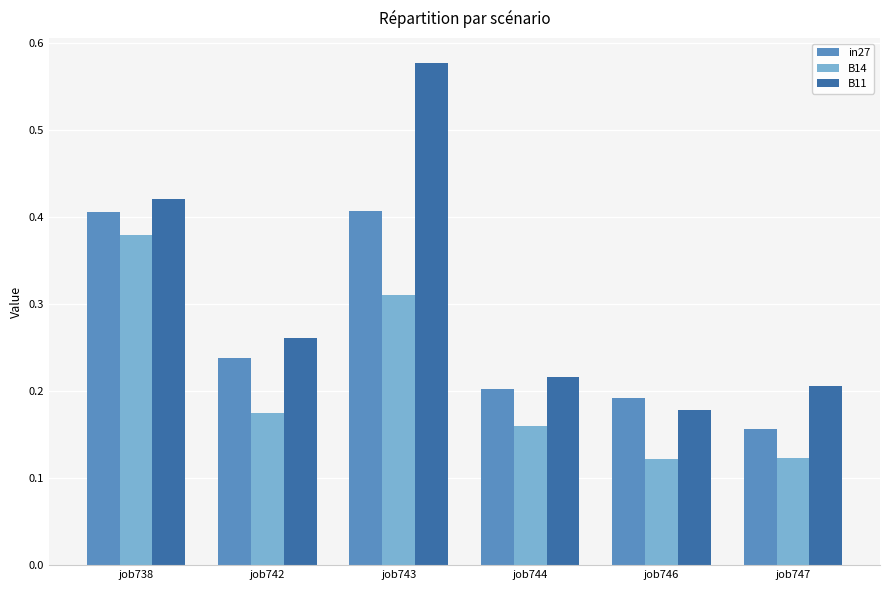

Where is in27 nearest to the value 0?

job747